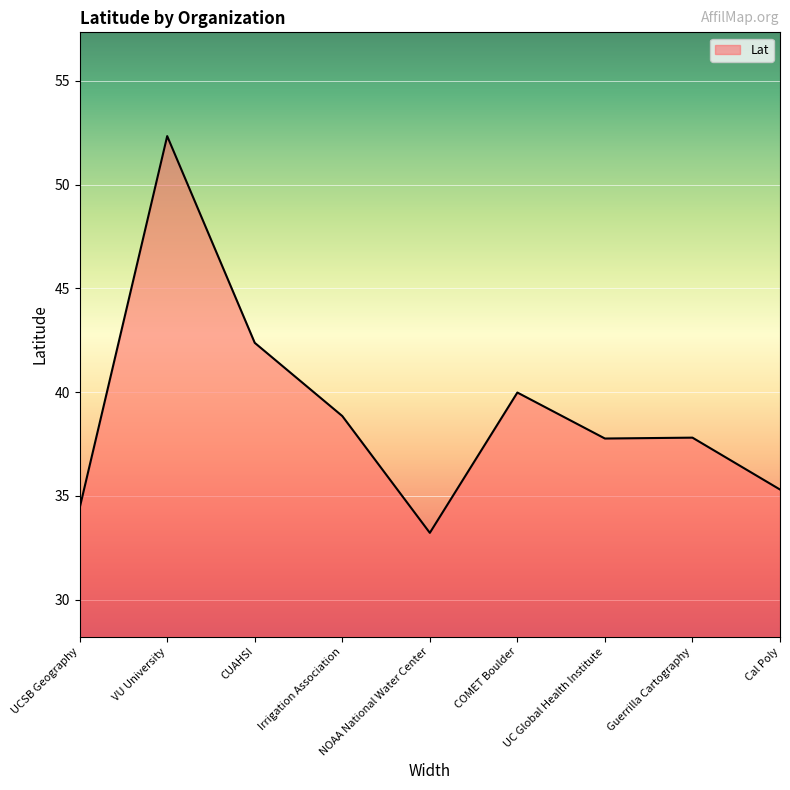

What is the difference between the second highest and second lowest values?

8.0